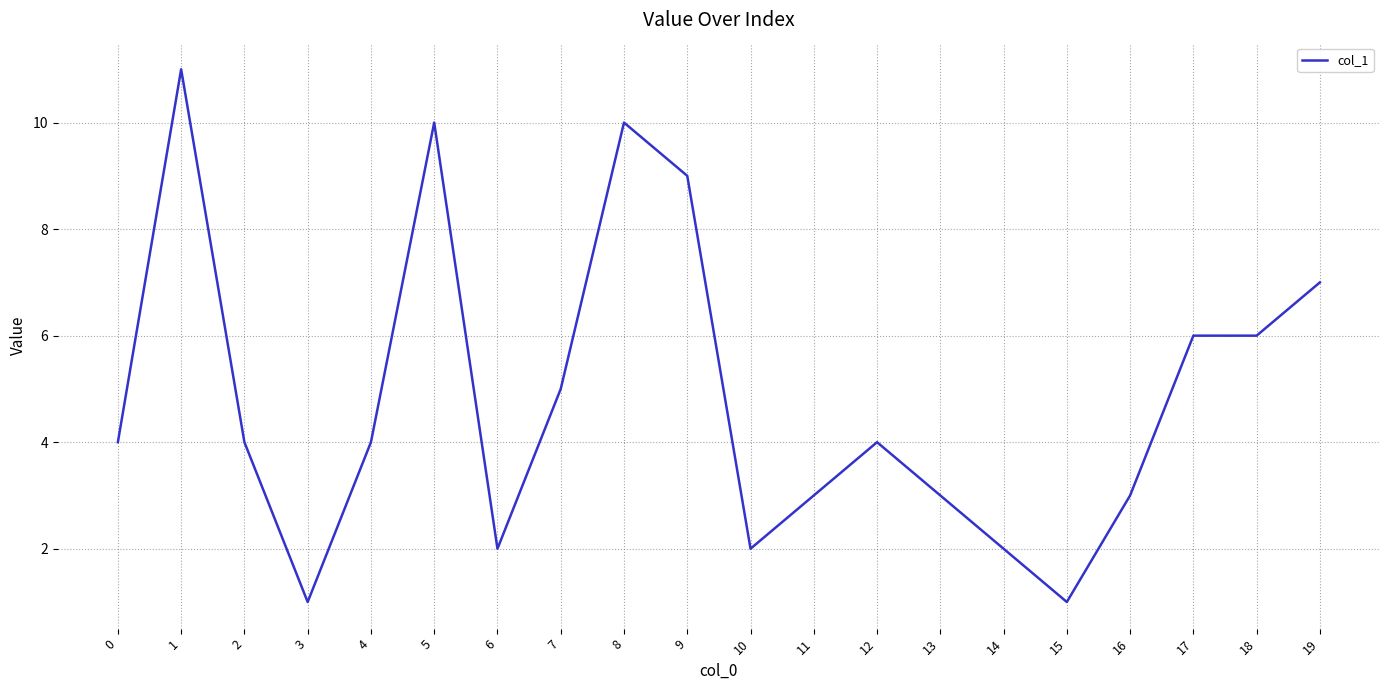

What is the difference between the maximum and minimum values?

10